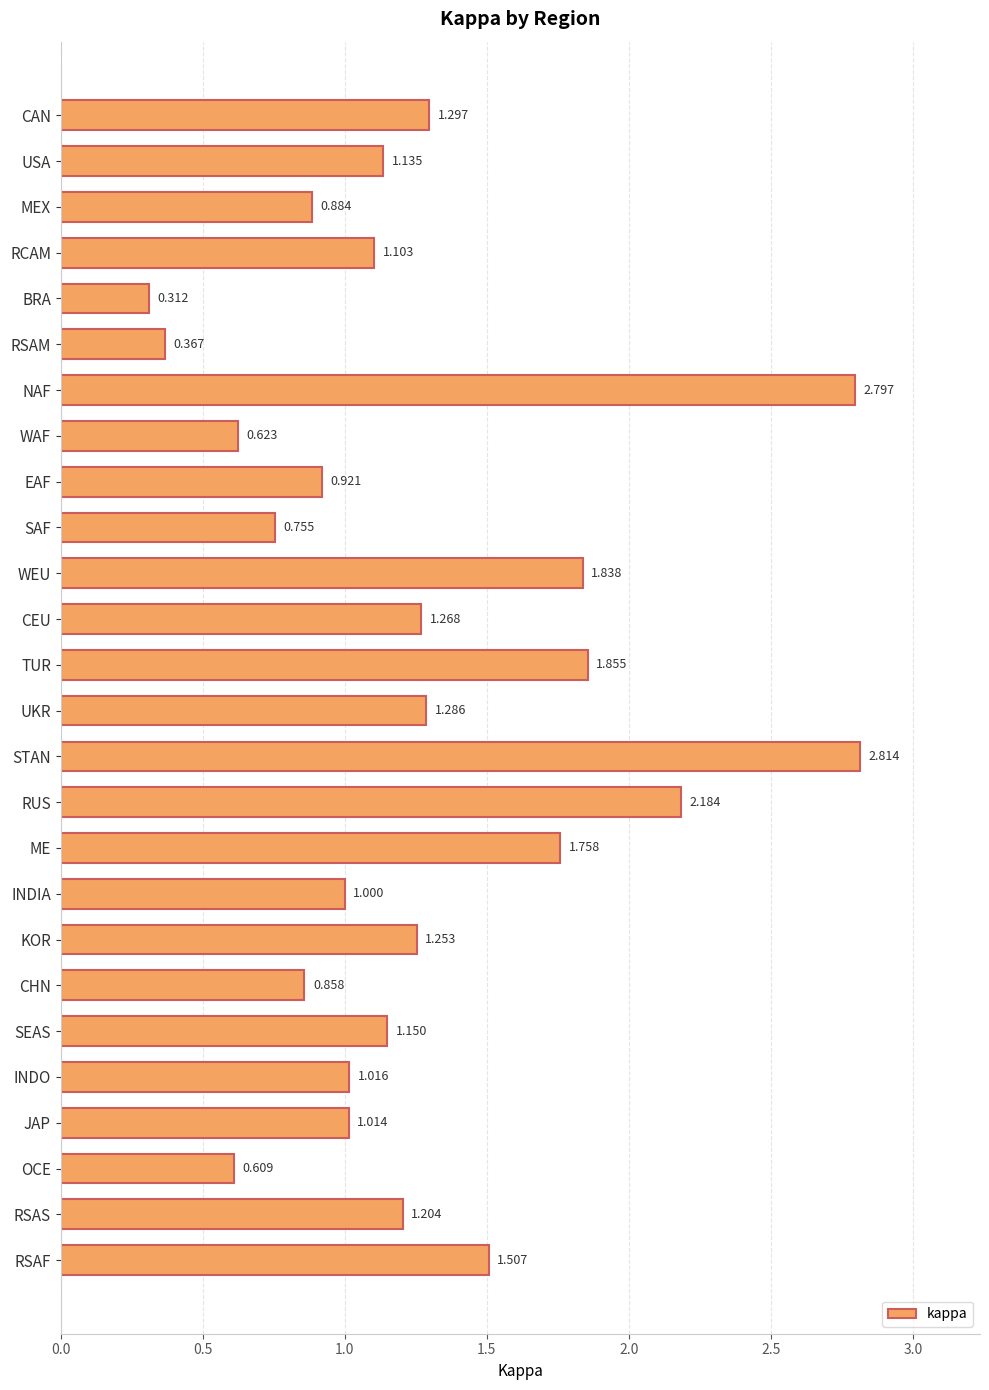

How many bars are there in total?

26